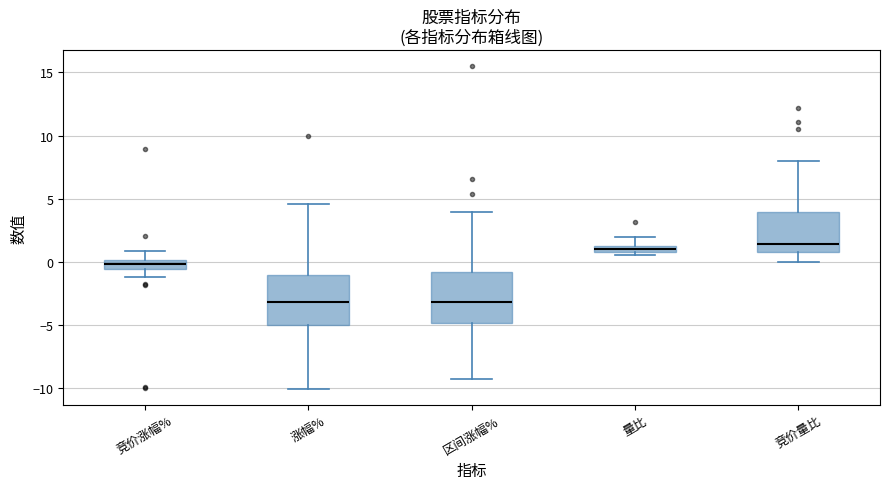

Where does the upper whisker of the box for 区间涨幅% end on the y-axis? The values are not printed on the chart, so give them approximately, as read against the axis.

4.0